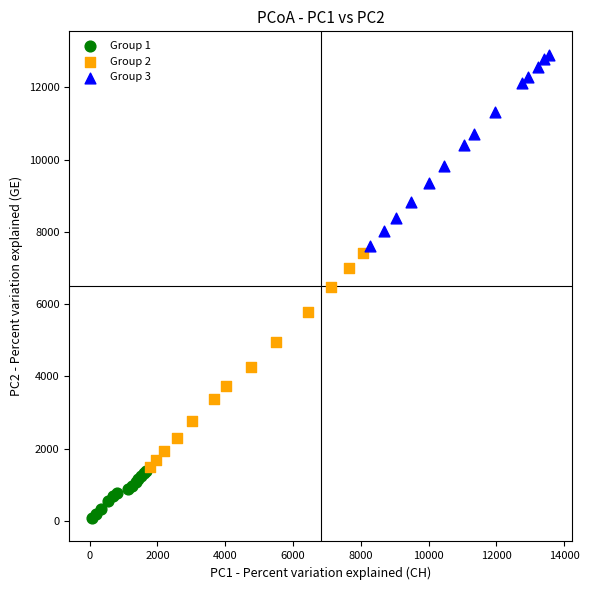

Which series reaches the minimum Y coordinate?

Group 1